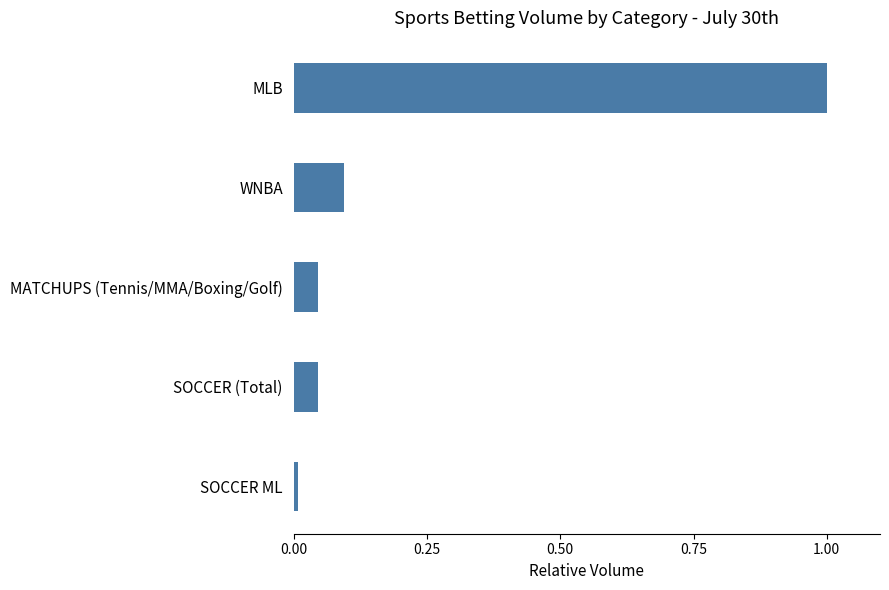

What is the maximum value shown in the chart?

1.0